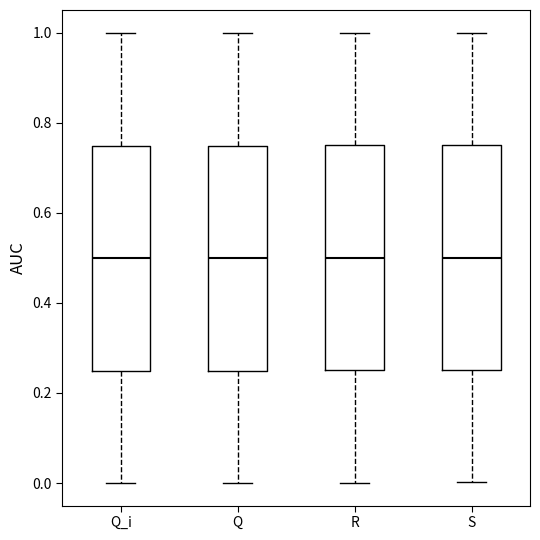

Reading left to right, transcribe this box plot: for each box, give where its median line is, the range the box spans, and where its two whiskers end, as read against the y-axis. The values are not printed on the chart, so give them approximately, as read against the axis.

Q_i: median 0.50, box 0.24 to 0.74, whiskers 0.00 to 1.00
Q: median 0.50, box 0.24 to 0.74, whiskers 0.00 to 1.00
R: median 0.50, box 0.26 to 0.74, whiskers 0.00 to 1.00
S: median 0.50, box 0.26 to 0.76, whiskers 0.00 to 1.00